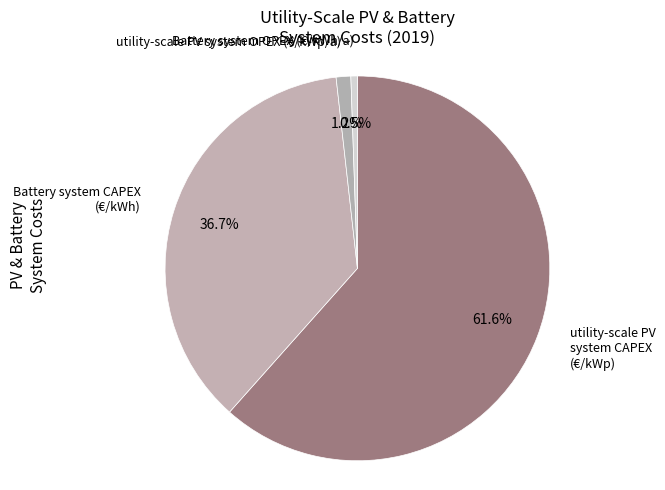

How many slices are in this pie chart?

4